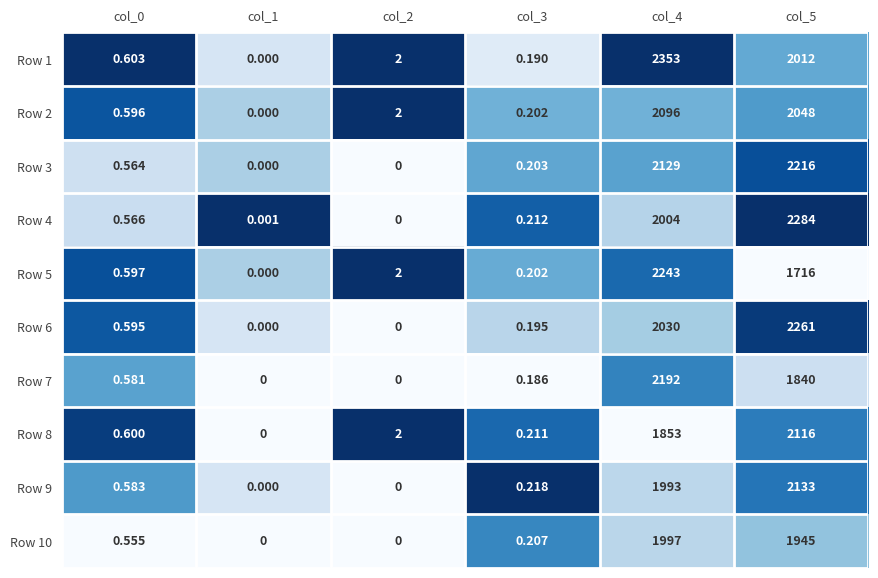

How many data points does each series have?

6